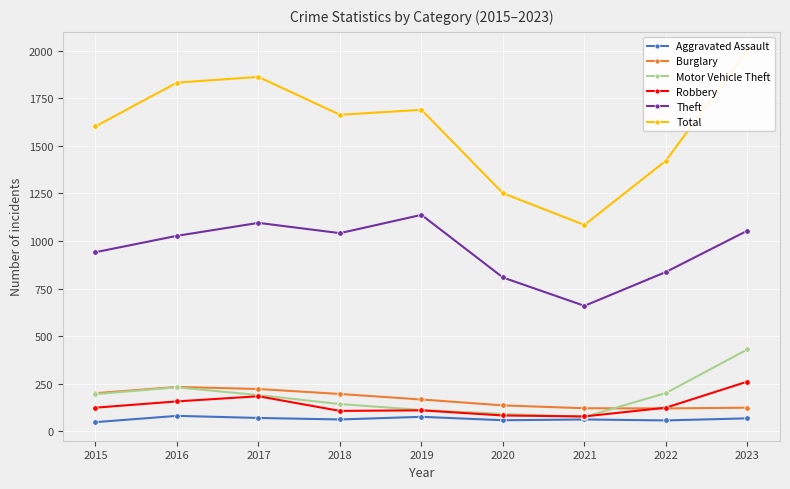

In Aggravated Assault, how many points are lower than both neighbors (excluding endpoints)?

3